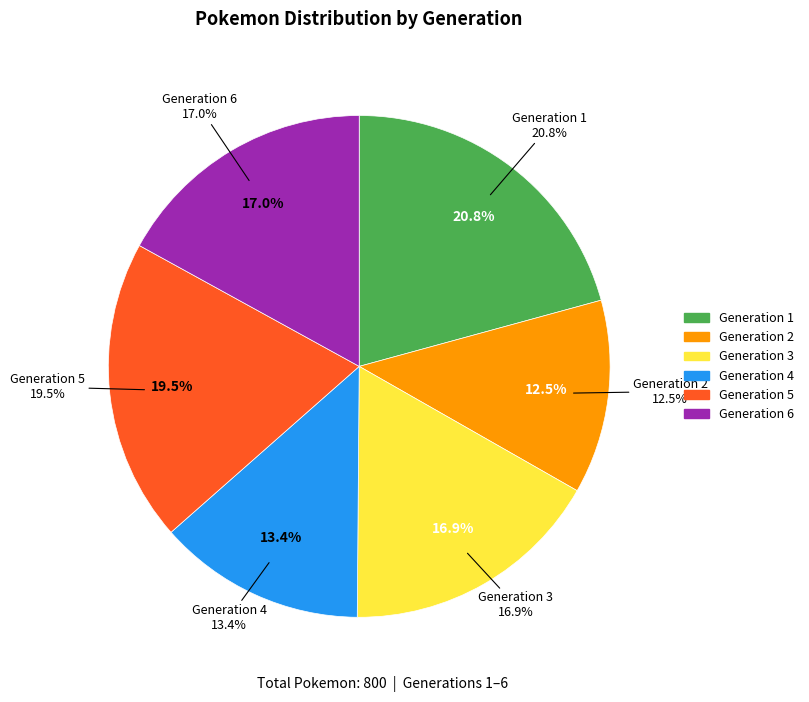

What percentage is the Generation 2 slice, to the nearest percent?

12%